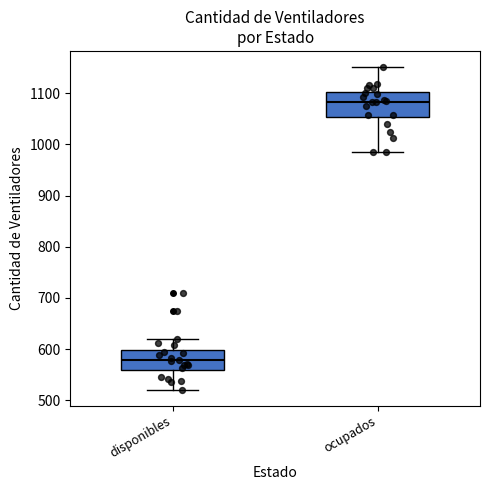

Which box is the tallest, from its lower edge to its upper edge?

ocupados